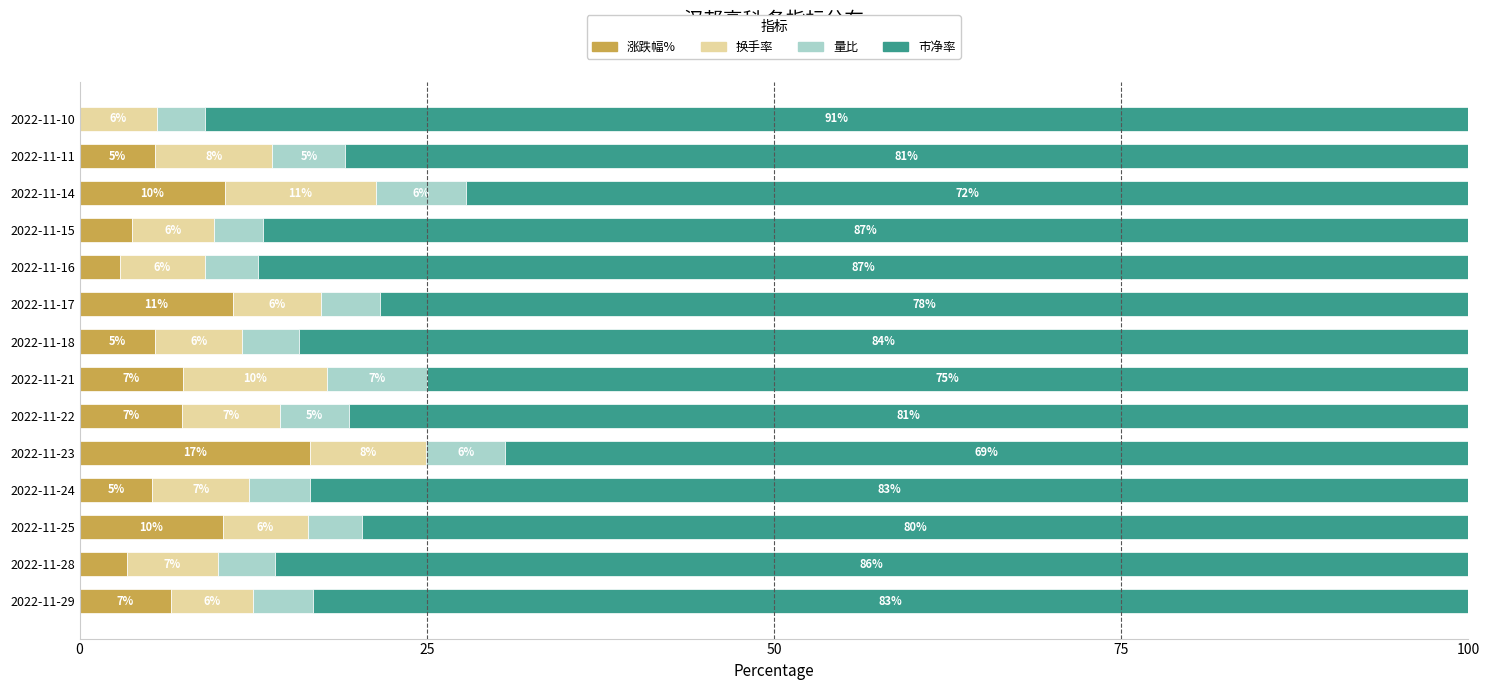

At which label does 涨跌幅% reach its peak?

2022-11-23